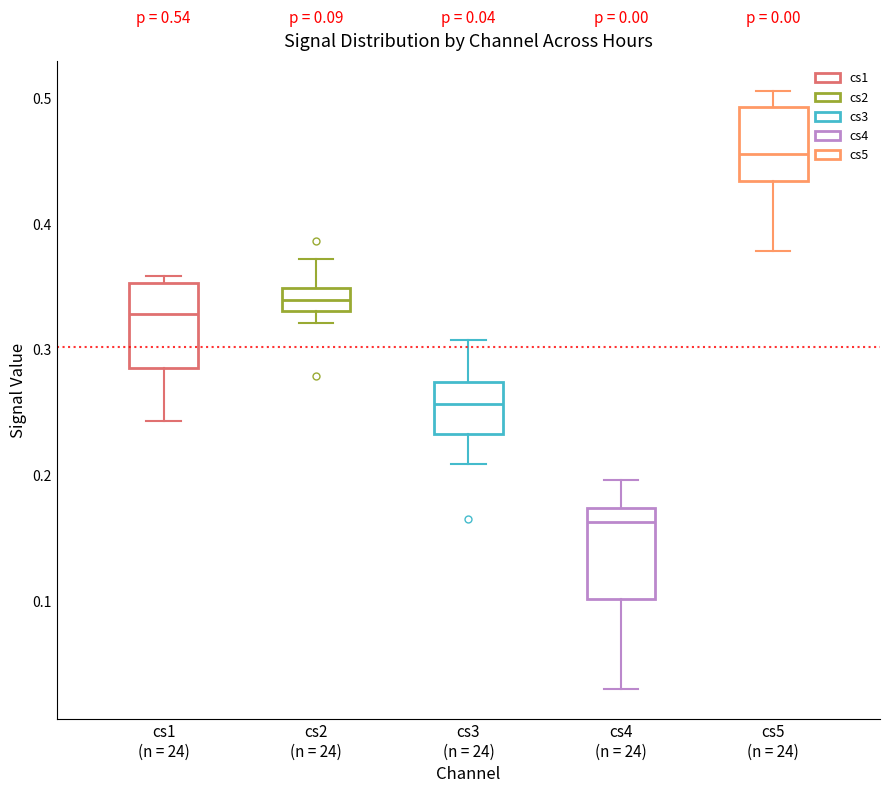

Which box has the lowest median line?

cs4 (n = 24)